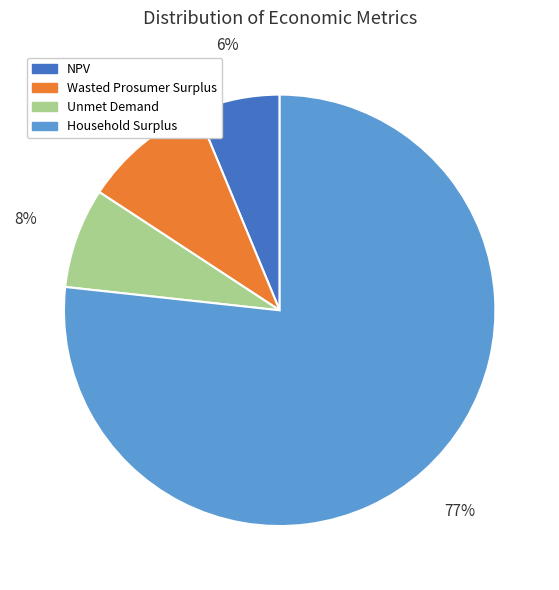

True or false: Household Surplus accounts for 65% of the total.

False